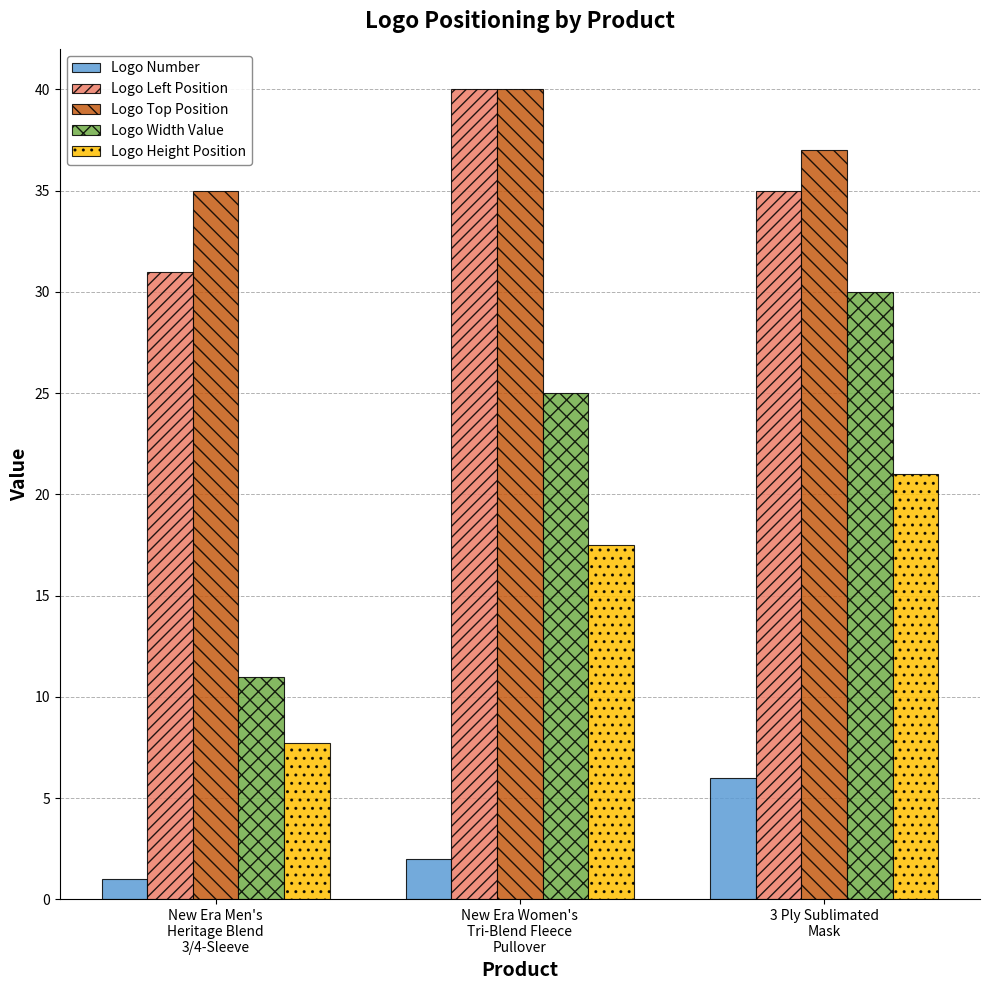

How many categories are shown in the chart?

3